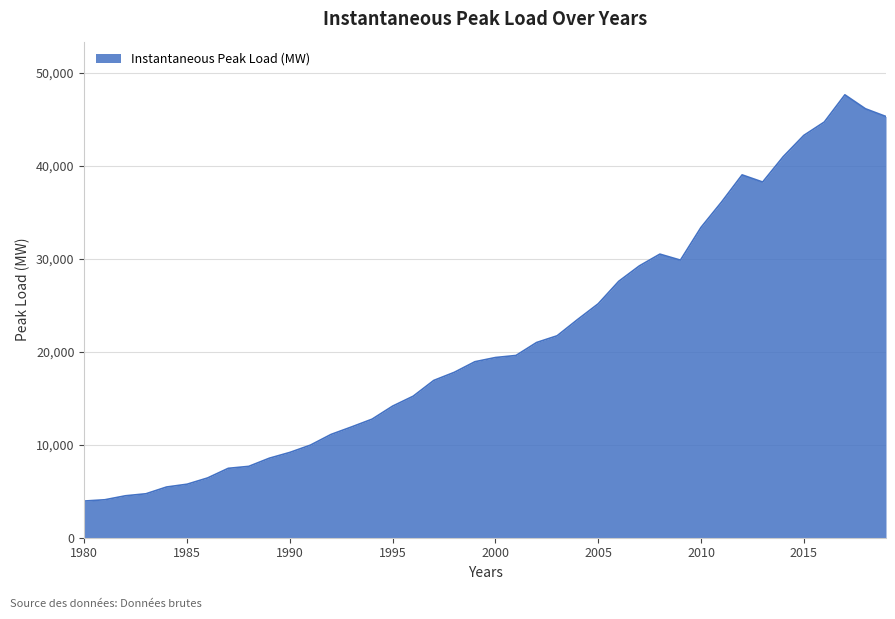

What is the minimum value shown in the chart?

3947.4